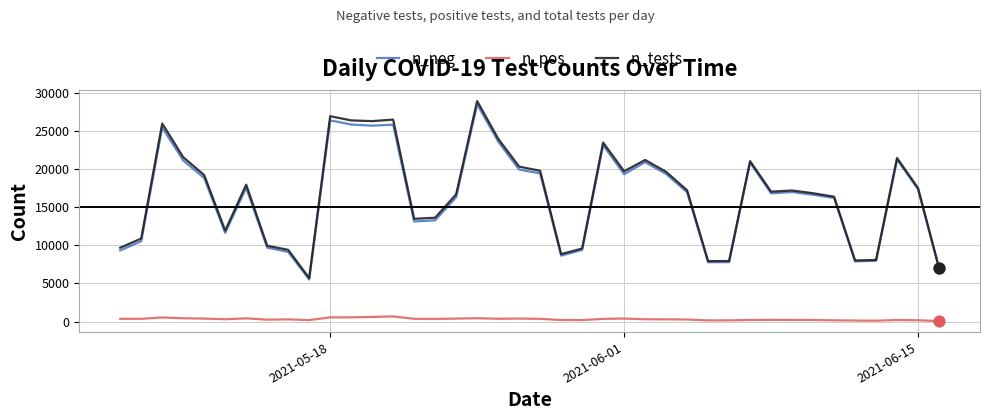

What are all the series names shown in the legend?

n_neg, n_pos, n_tests